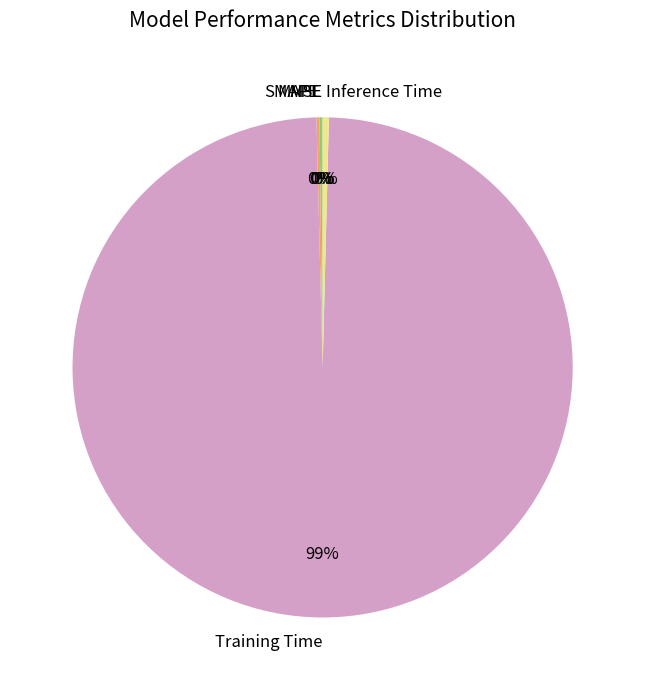

Does any single category account for the majority?

Yes